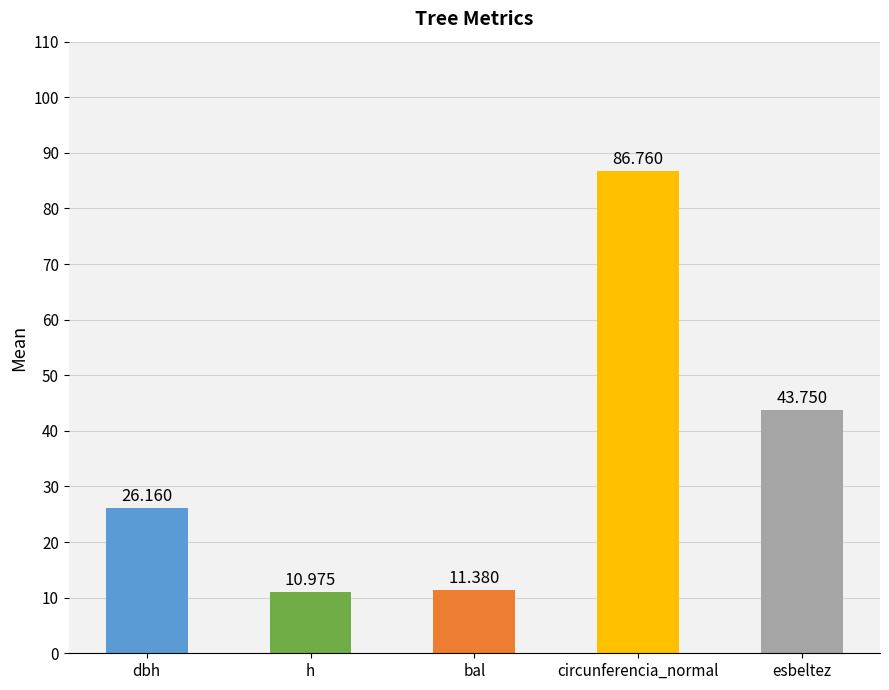

Are the bars horizontal?

No